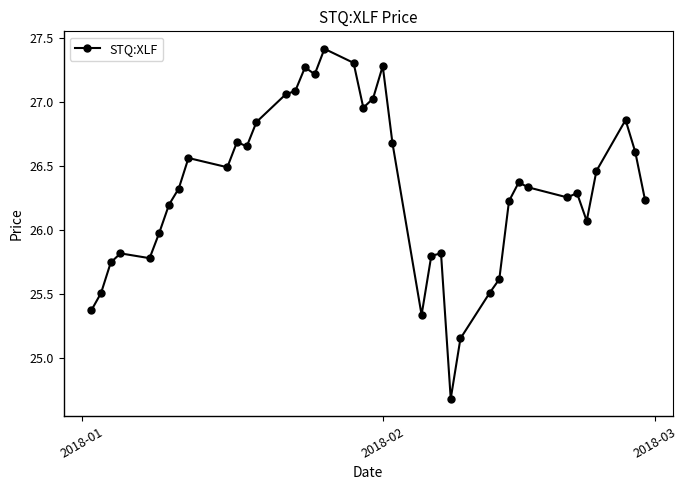

How many interior local valleys (lower than both neighbors) does the data have?

9